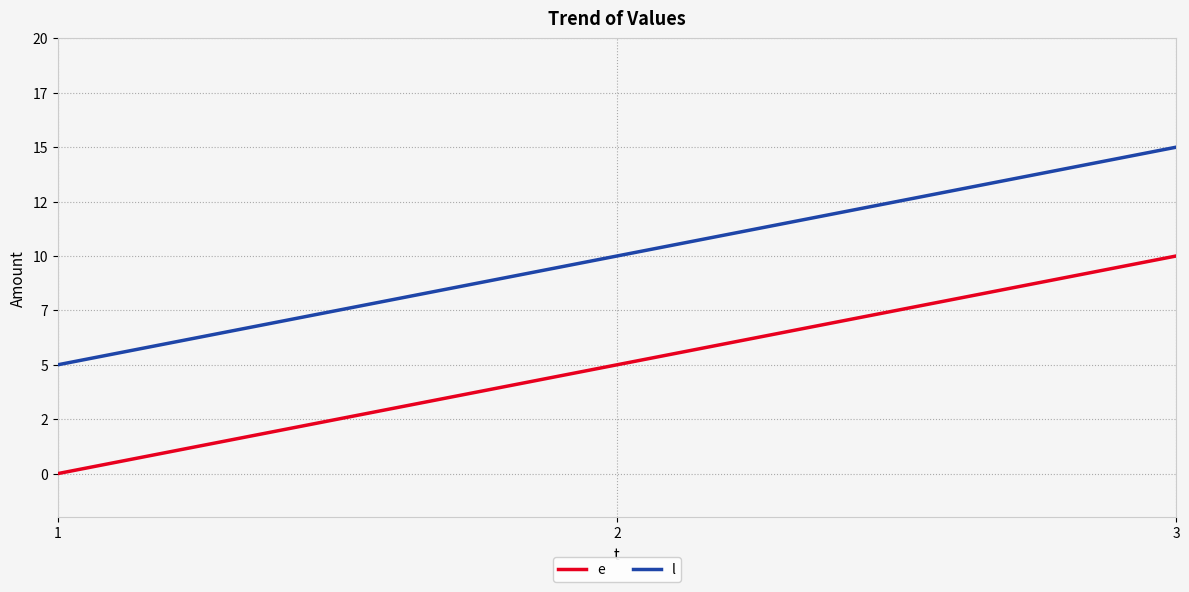

List the series in order of their peak value, lowest first.

e, l